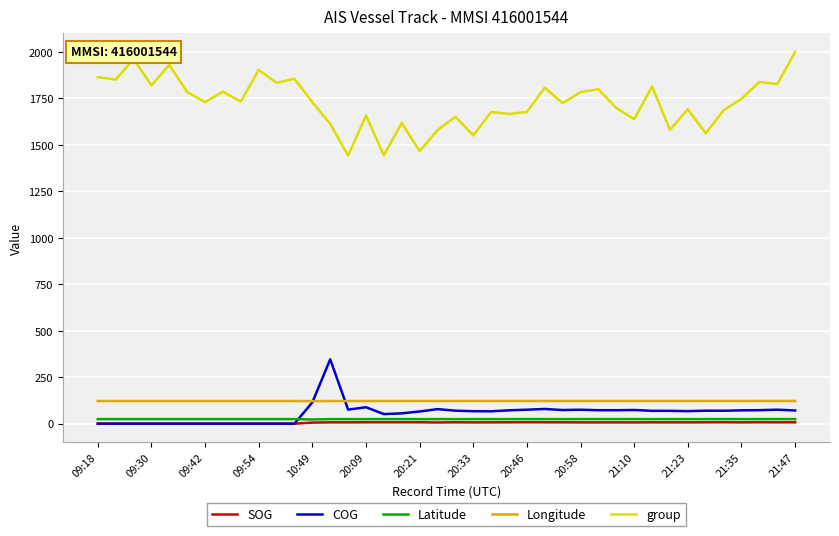

Which series has the largest range (max minus min)?

group